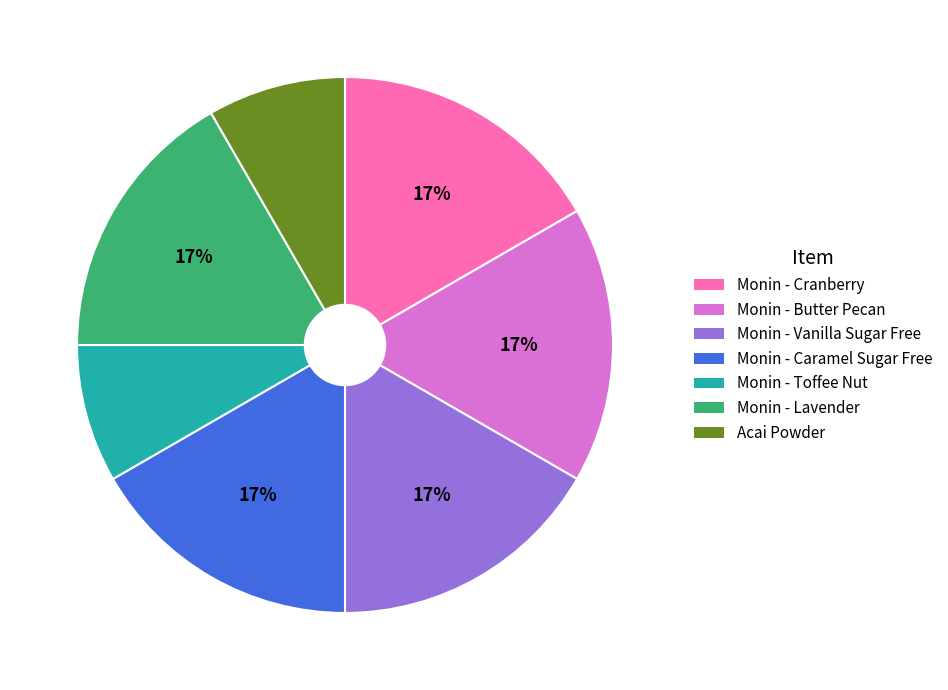

The Acai Powder slice represents 8% of the pie. True or false?

True